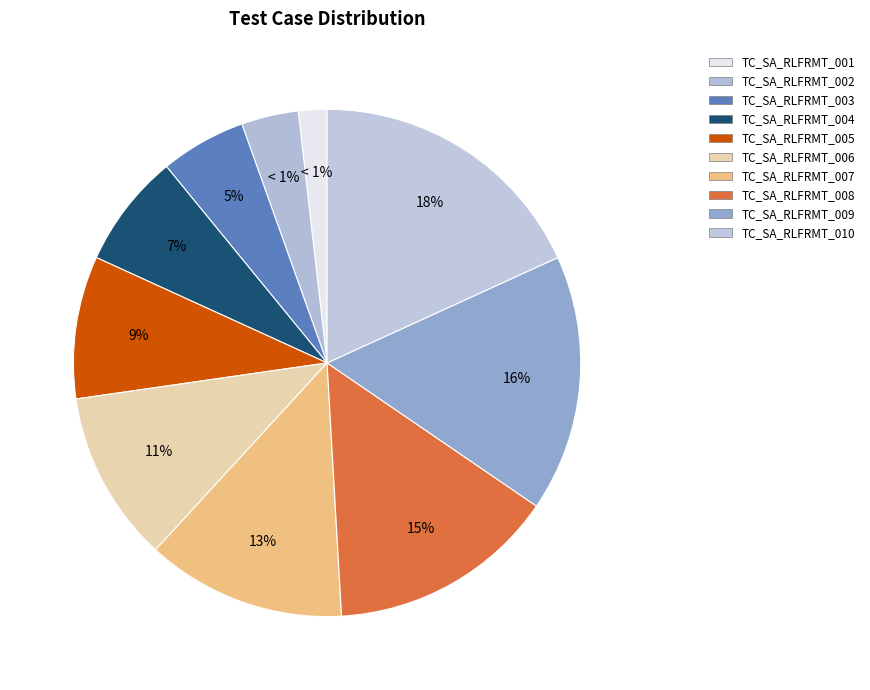

The TC_SA_RLFRMT_004 slice represents 7% of the pie. True or false?

True